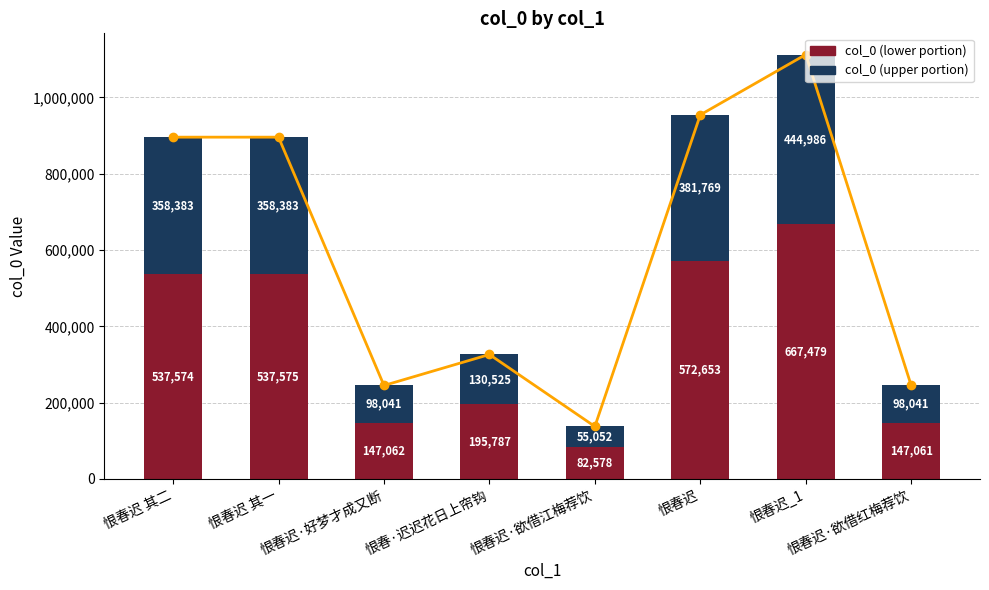

Read the col_0 (upper) value at 恨春迟·欲借红梅荐饮.

98041.2